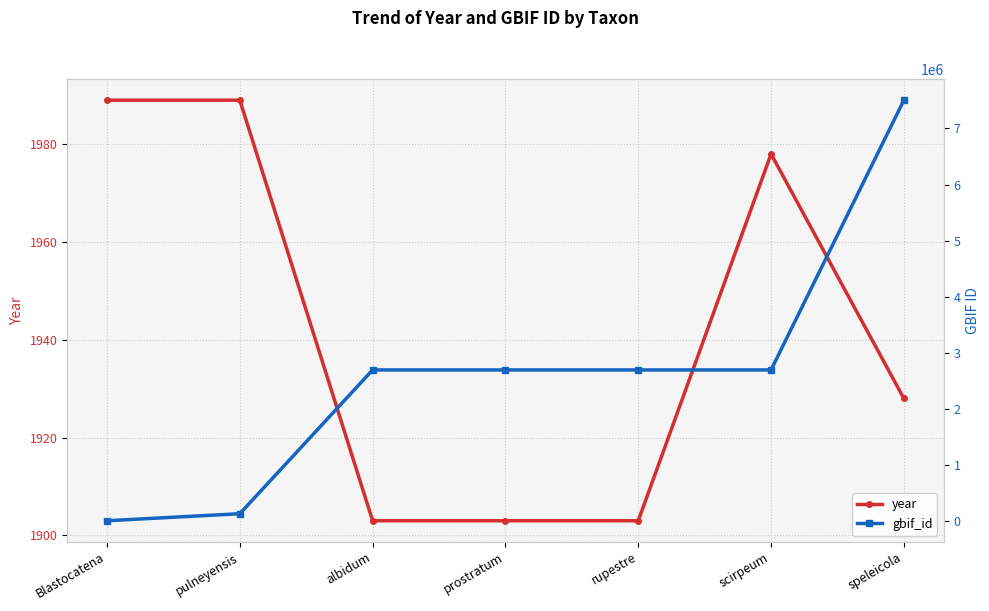

Between pulneyensis and rupestre, which series saw the biggest shift?

gbif_id